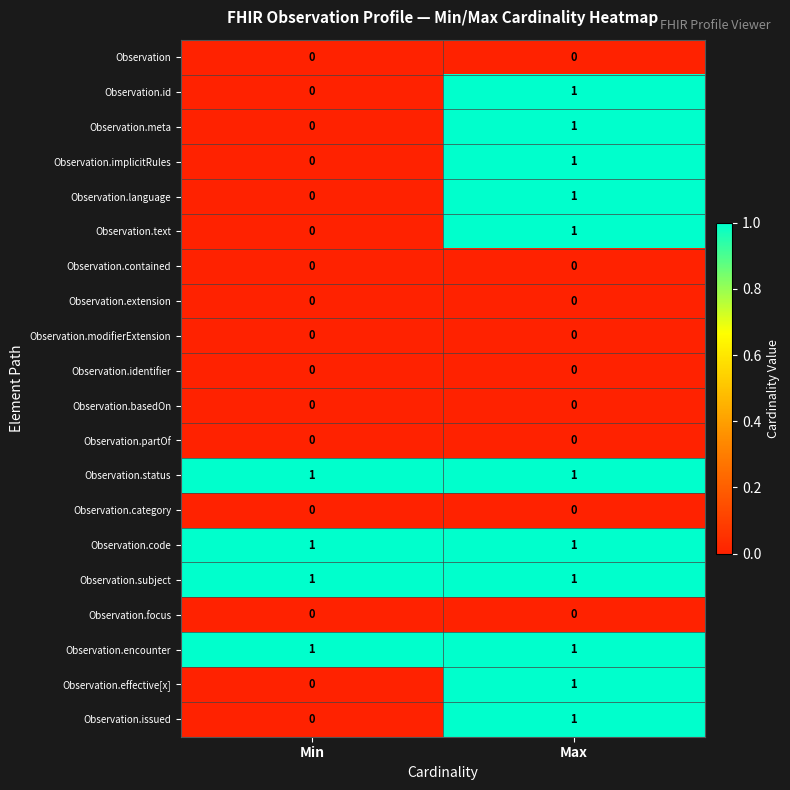

At which label does Observation.language reach its peak?

Max